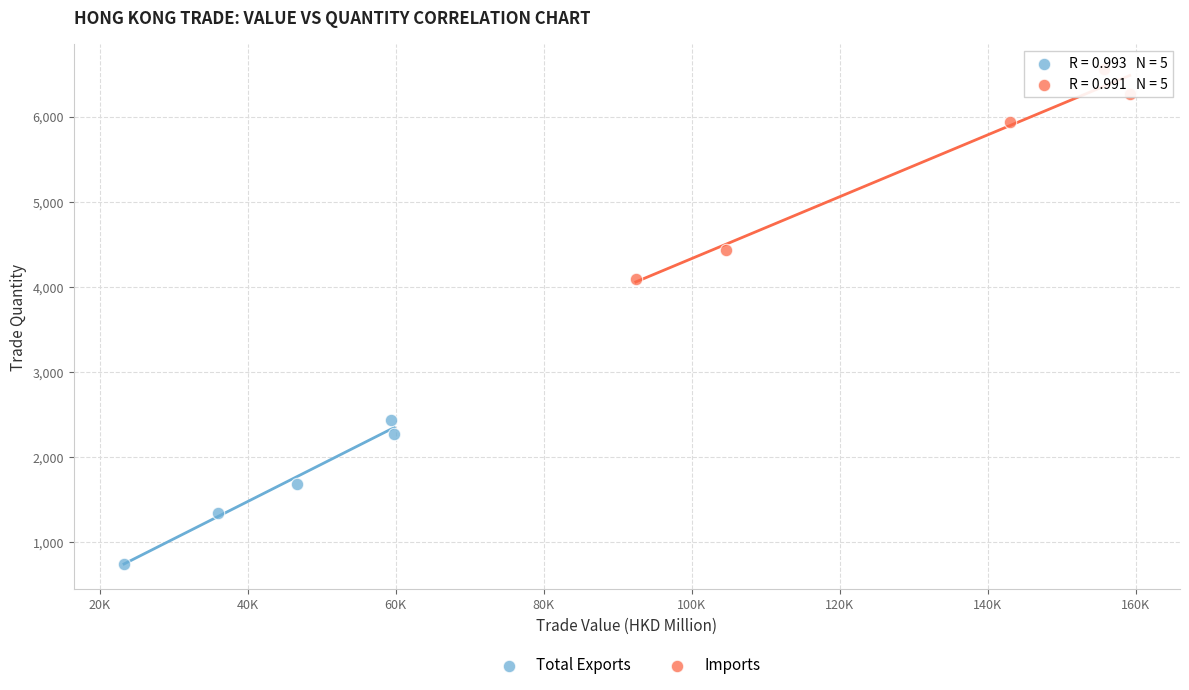

Which series has the largest Y range (max minus min)?

Imports